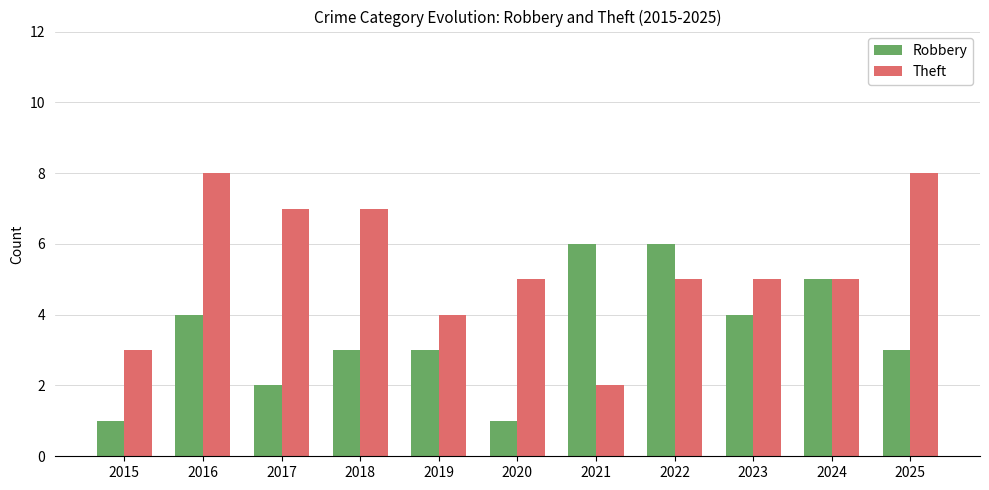

At which category is the sum across all series the highest?

2016